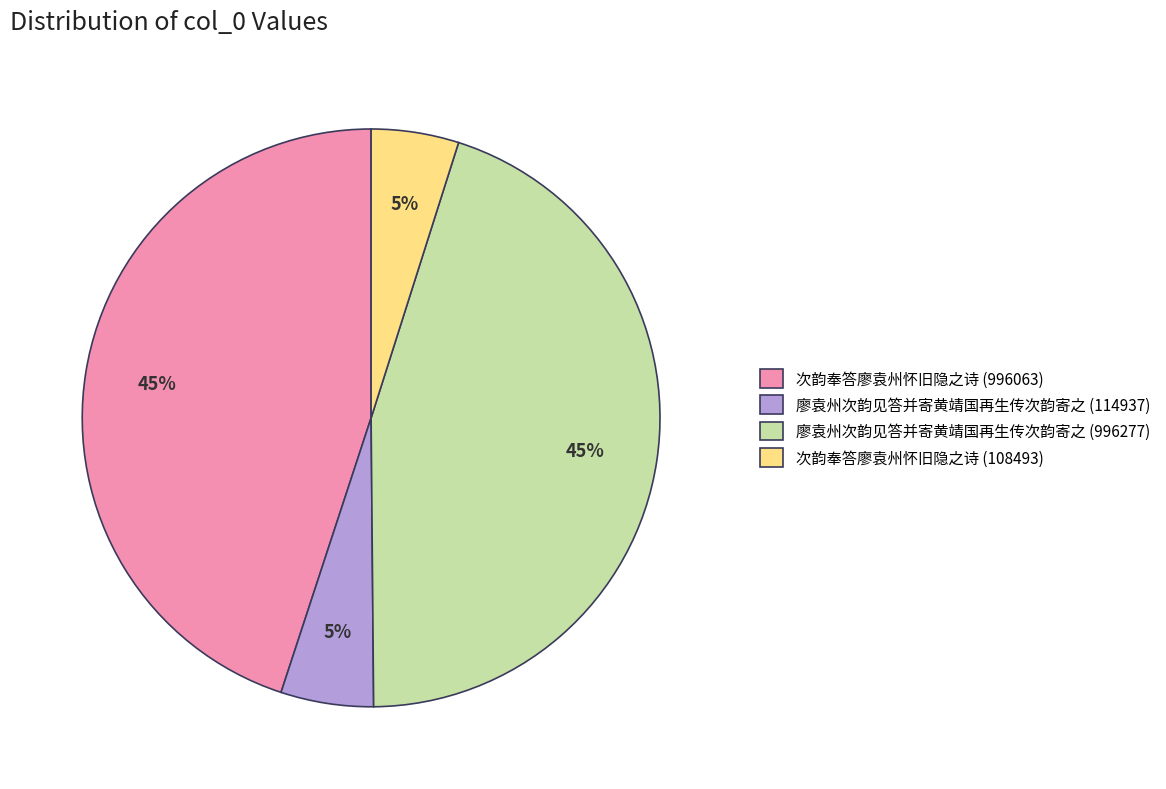

To the nearest percent, what is the average slice percentage?

25%